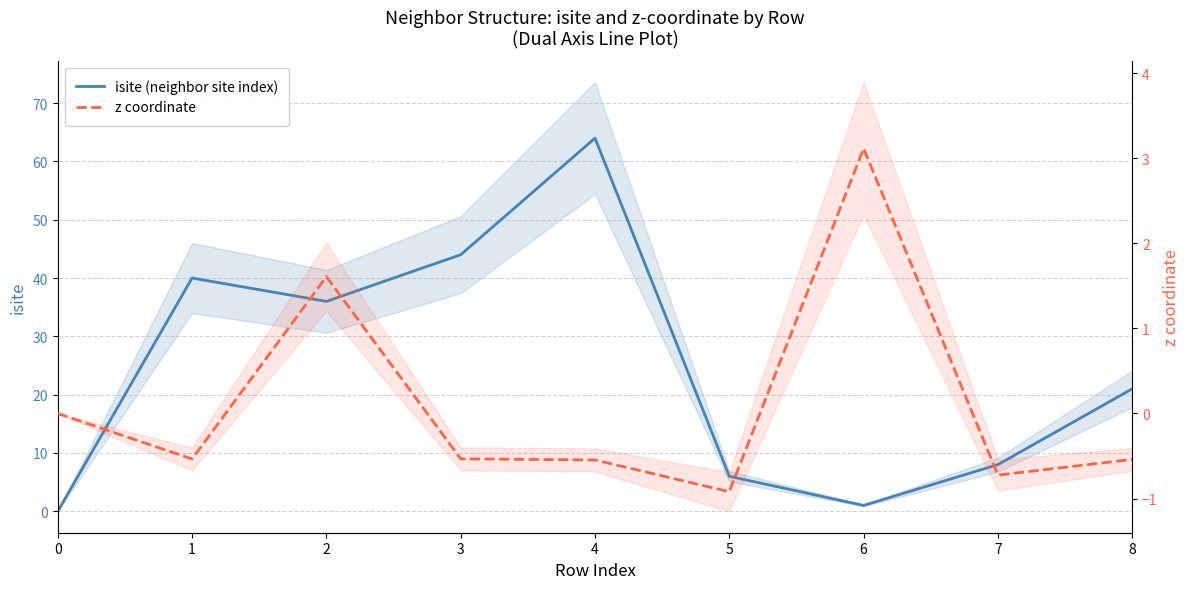

What is the difference between the highest and lowest values at 2?

34.4